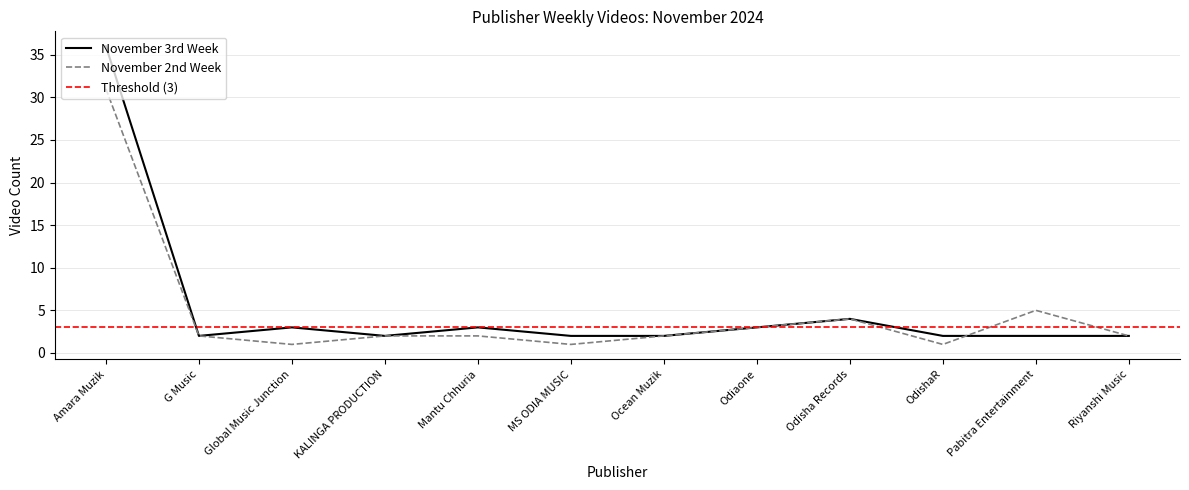

Read the November_3rd_week_2024 value at Amara Muzik, to the nearest 10.

40